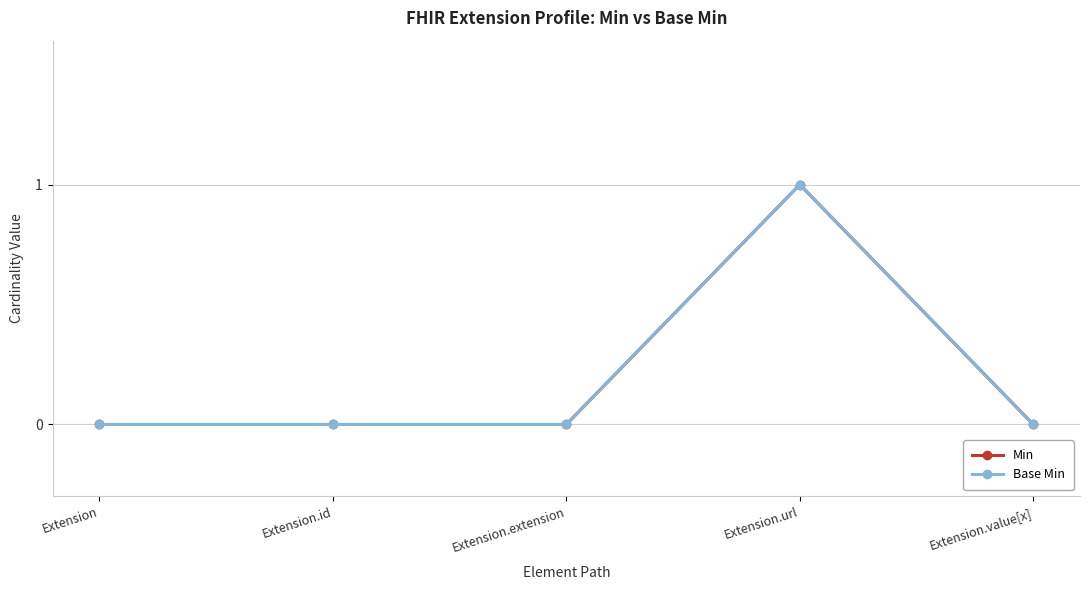

Is this an area chart (filled region under the line)?

No